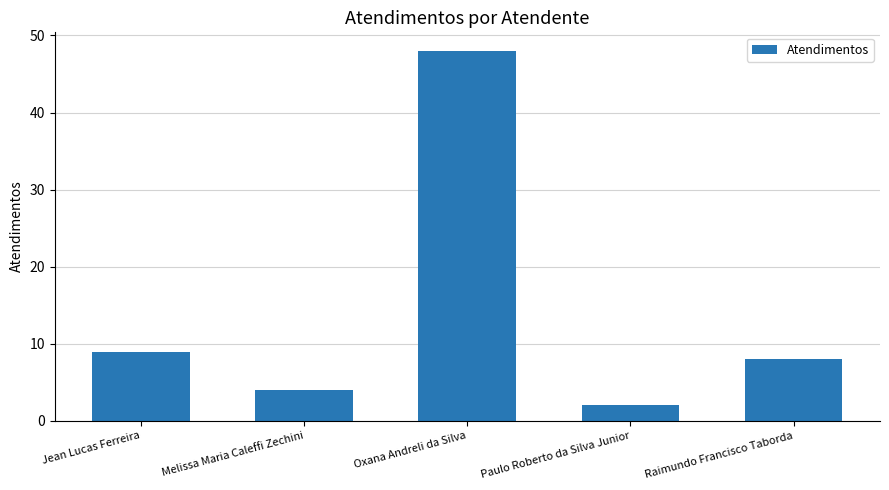

What is the label of the 2nd bar from the right?

Paulo Roberto da Silva Junior